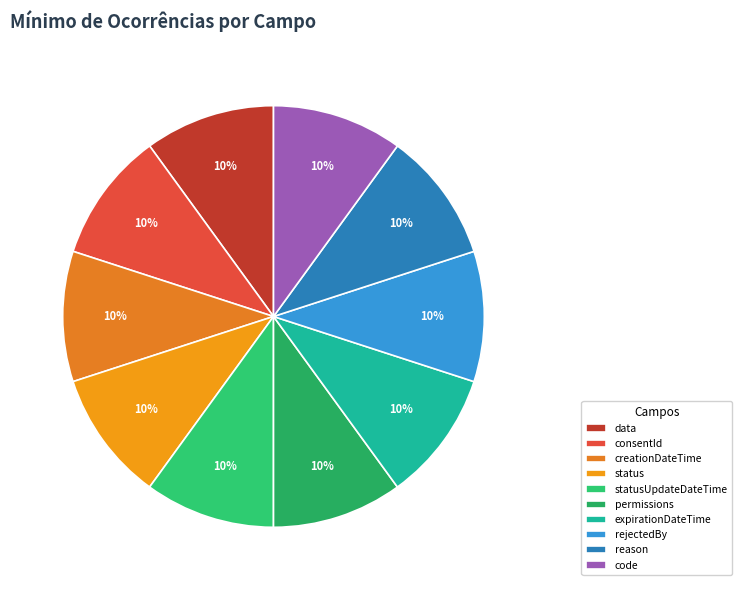

Is there a majority slice in this chart?

No